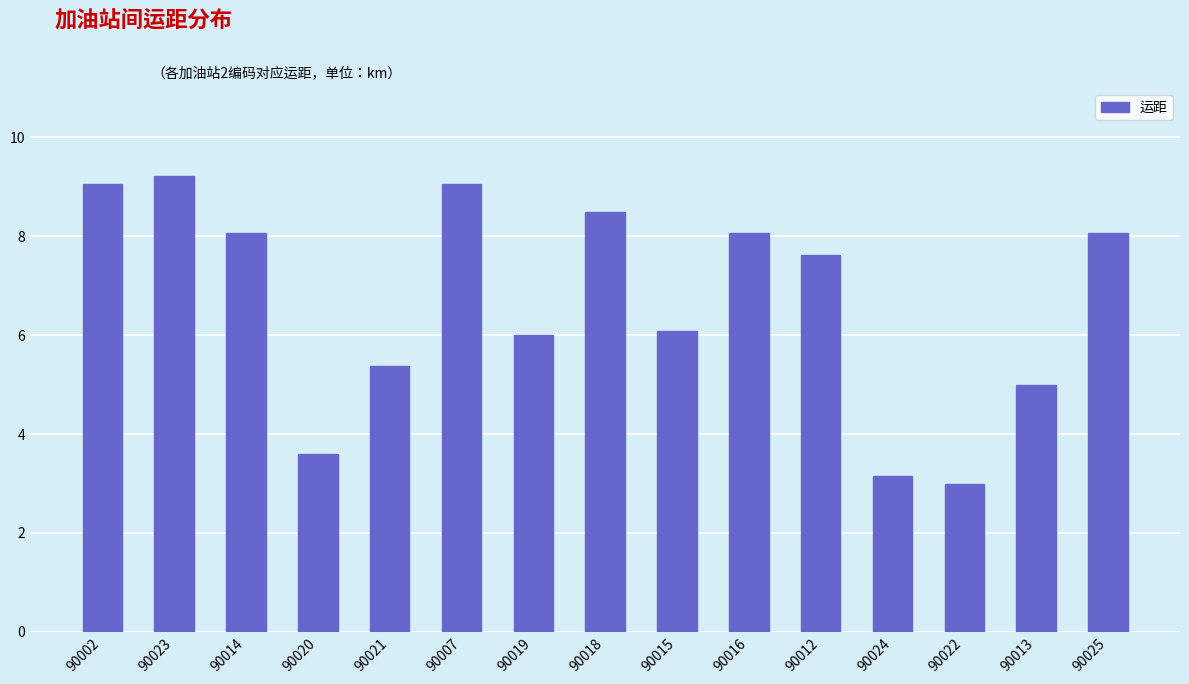

What is the approximate value at 90021?

5.4